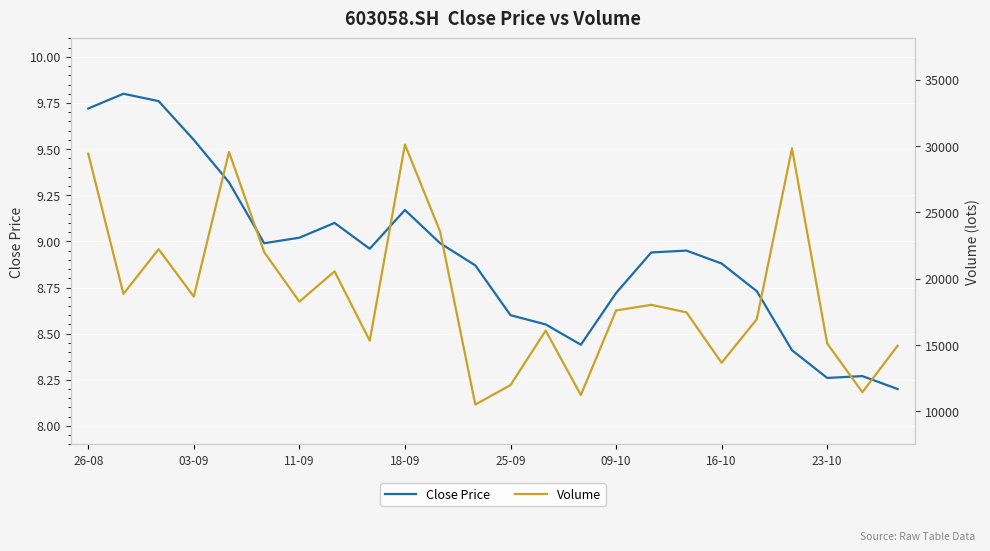

What is the highest value of the Close Price series?

9.8